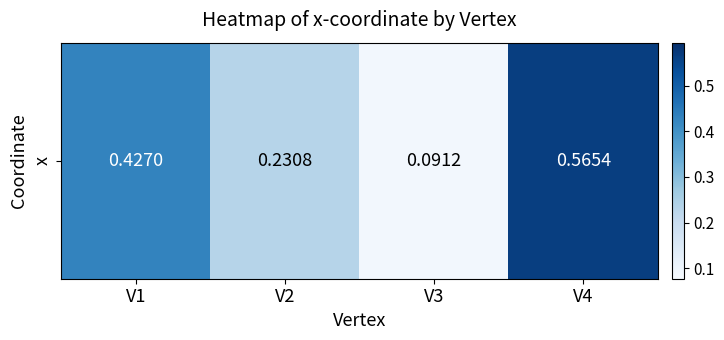

Which category has the lowest value across all series?

V3